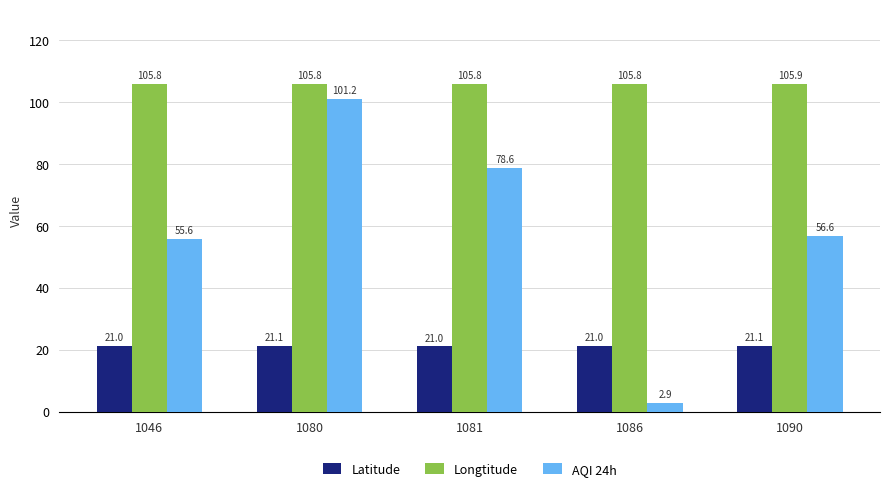

At which category does the chart reach its minimum across all series?

1086